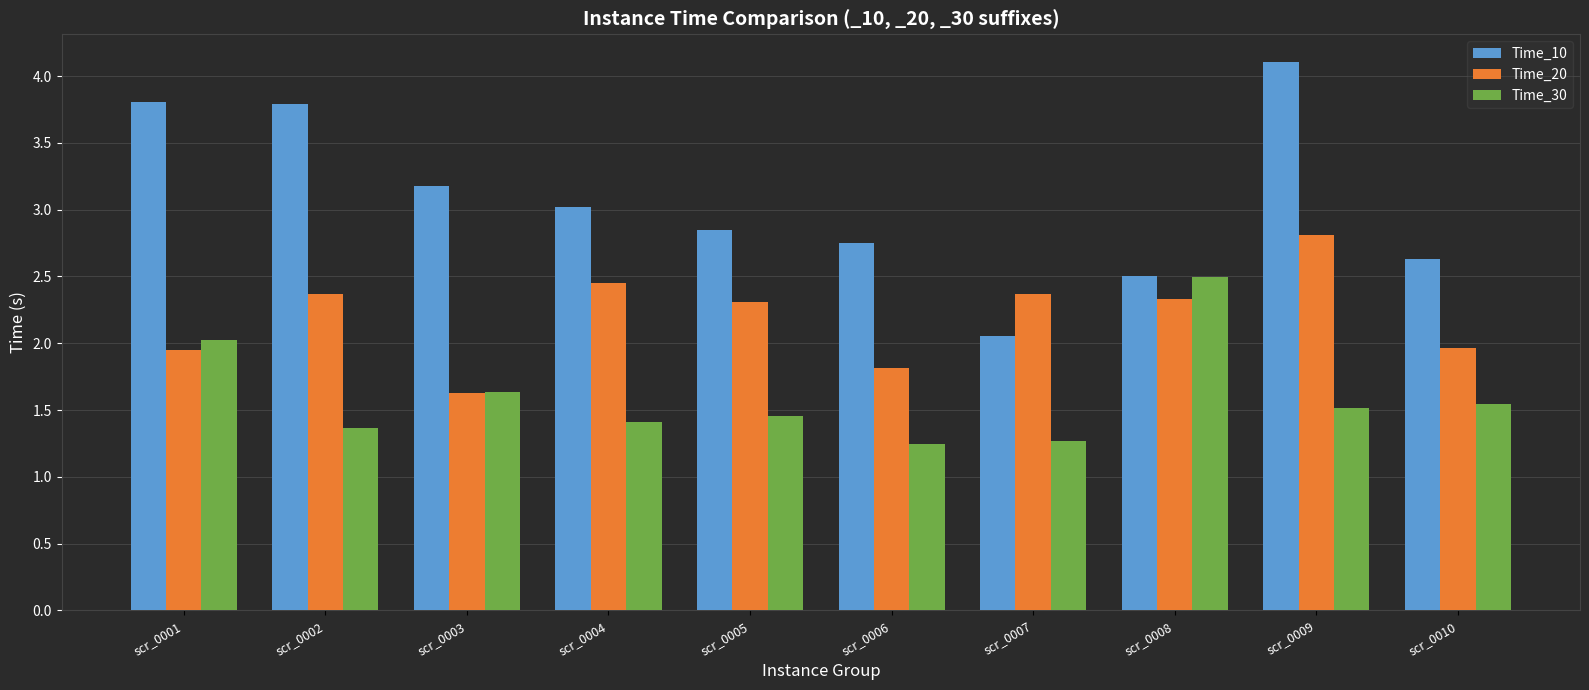

What is the value of the Time_20 bar at the 10th from the left?

2.0